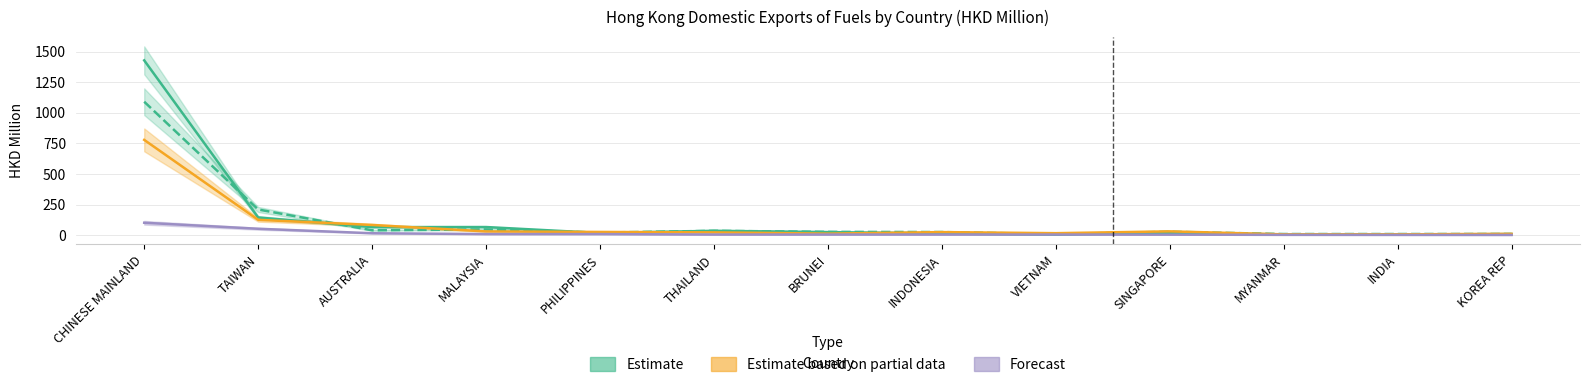

Between which two adjacent categories do 201912 (Partial) and 201712 (Estimate) first intersect?

TAIWAN and AUSTRALIA